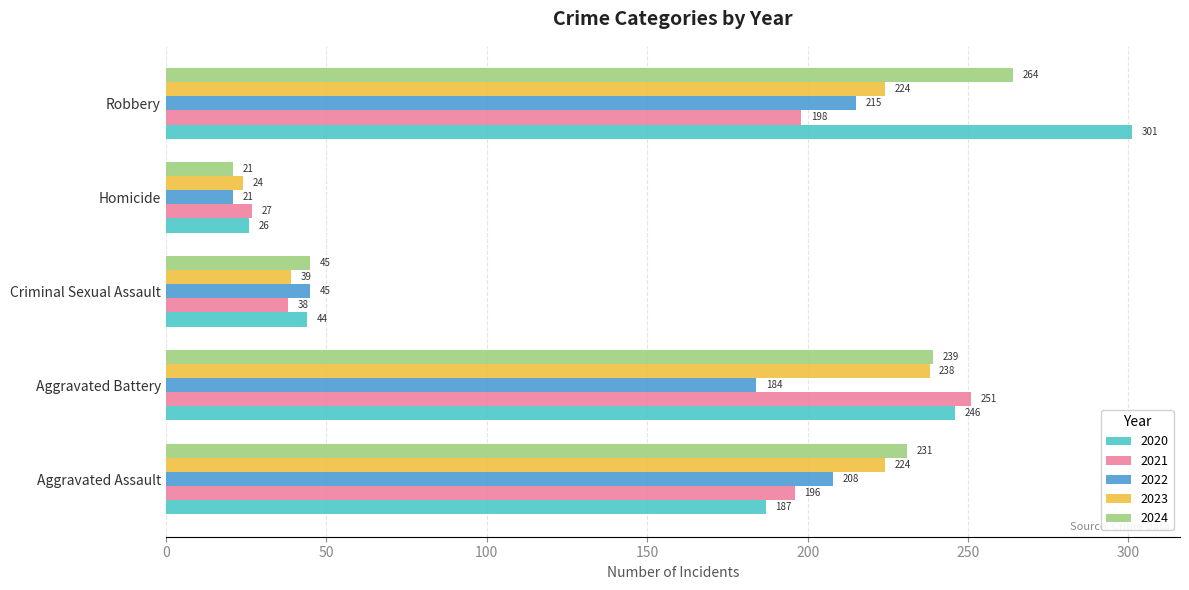

What is the sum of the 2024 values at Criminal Sexual Assault and Robbery?

309